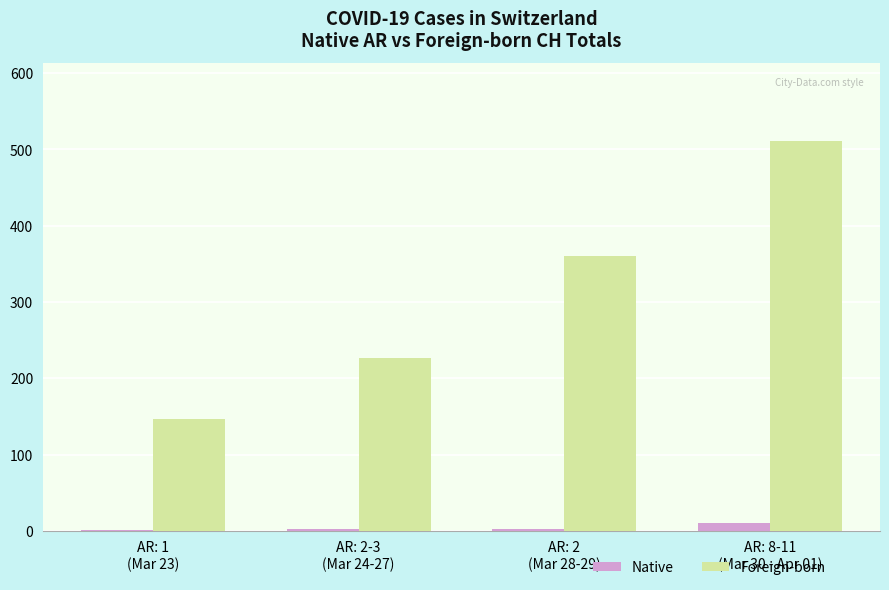

How many groups of bars are there?

4